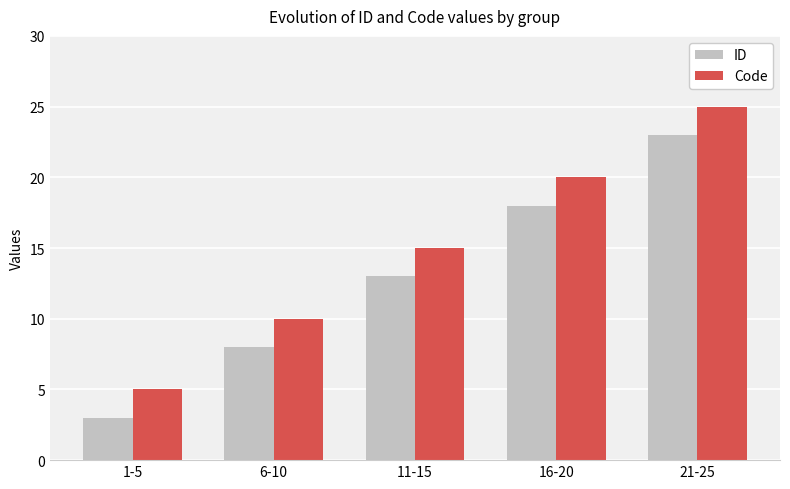

Does the chart contain stacked bars?

No